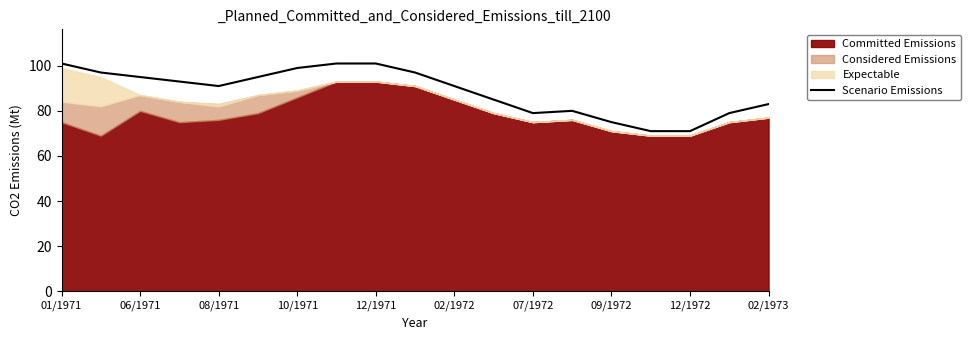

How many values exceed 91?

9